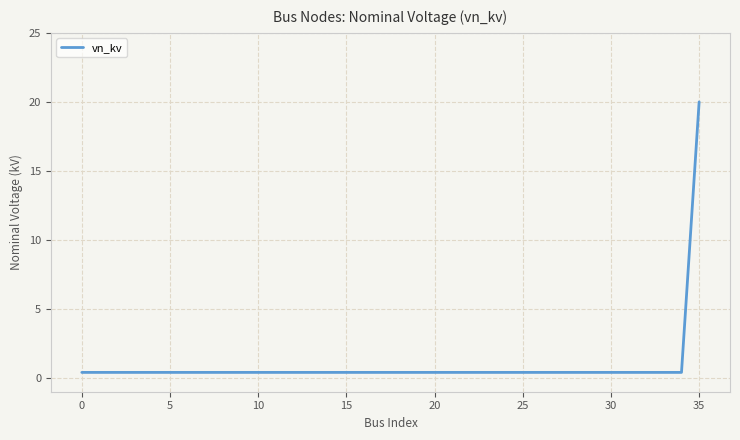

What is the maximum value shown in the chart?

20.0